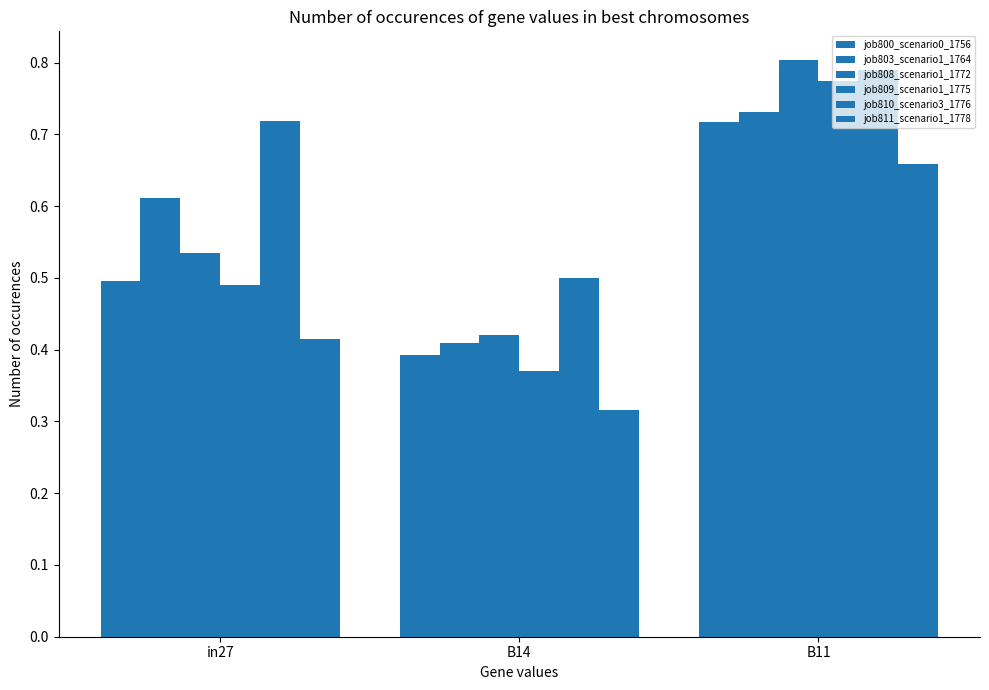

How many distinct data groups are displayed?

6